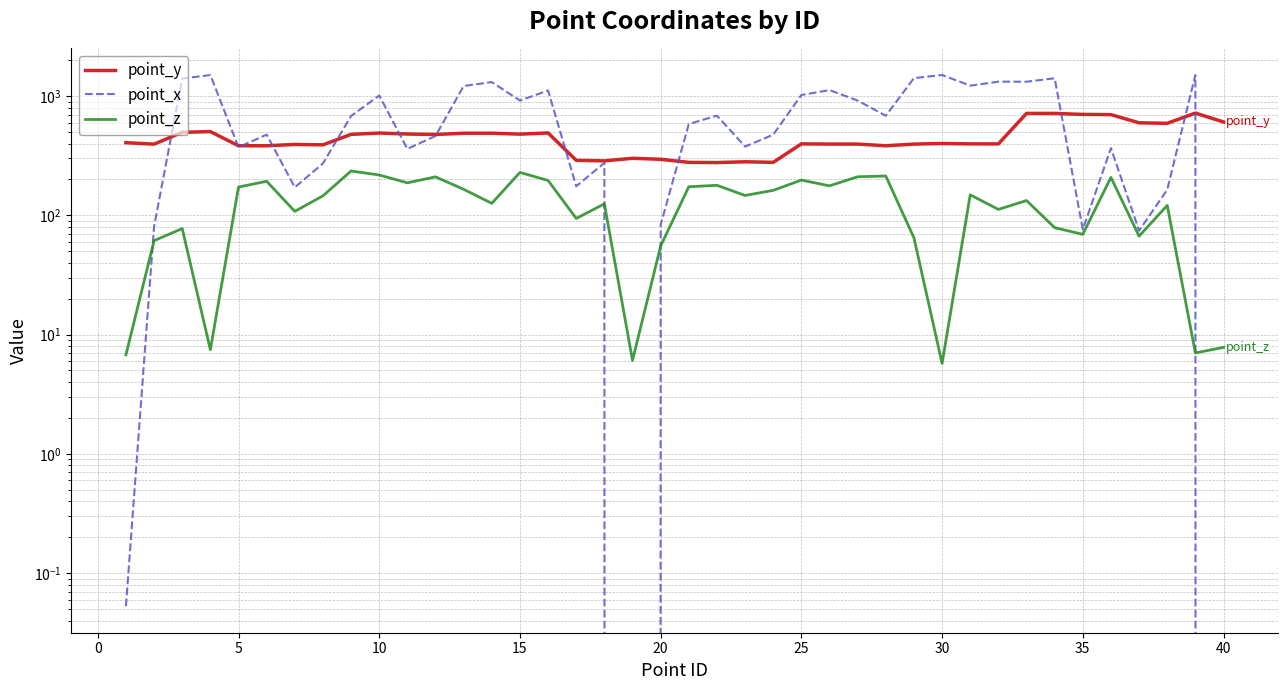

Rank the series by their average value, from lowest to highest.

point_z, point_y, point_x